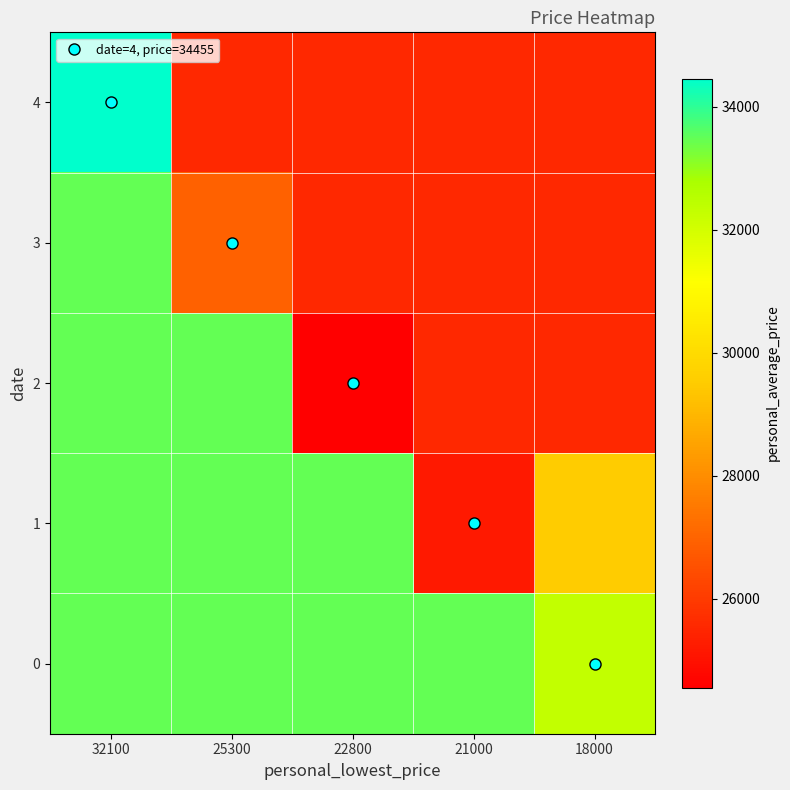

What is the maximum value shown in the chart?

34455.0